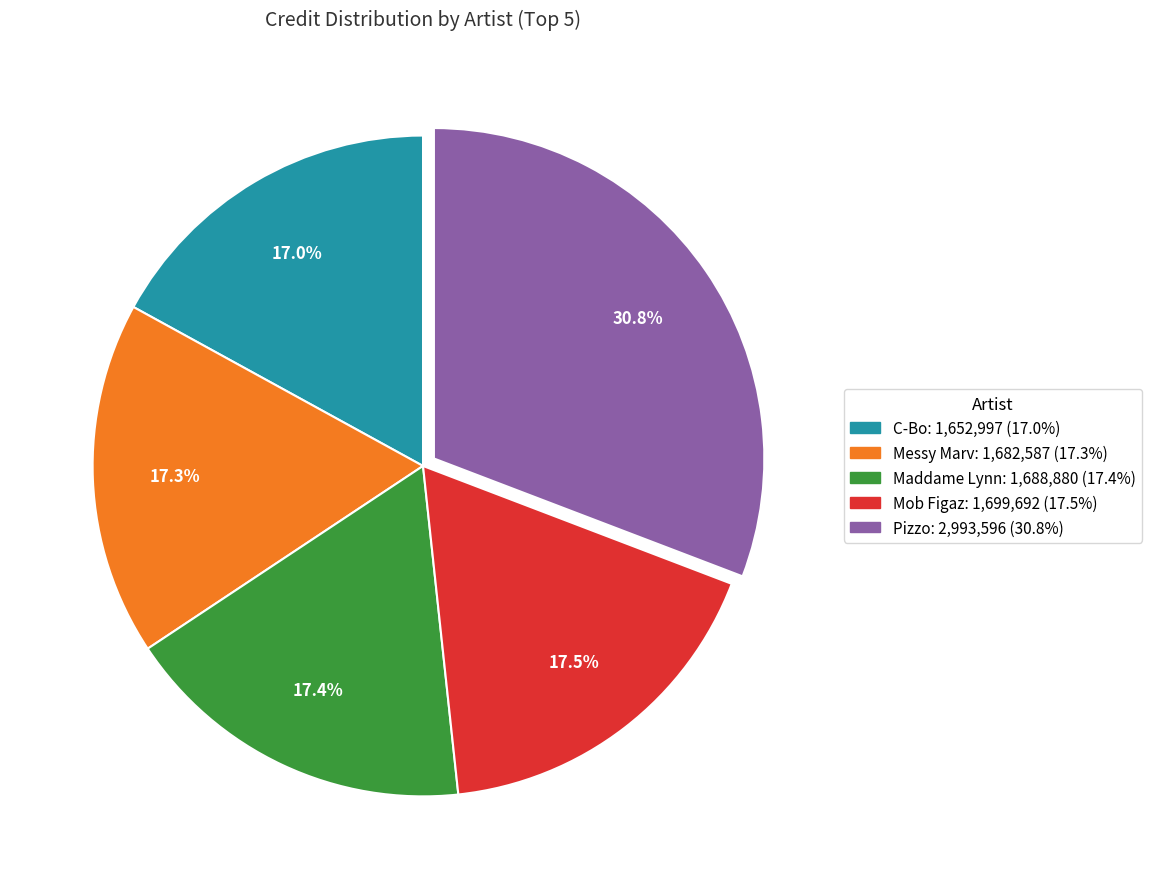

To the nearest percent, what is the combined percentage of C-Bo and Messy Marv?

34%